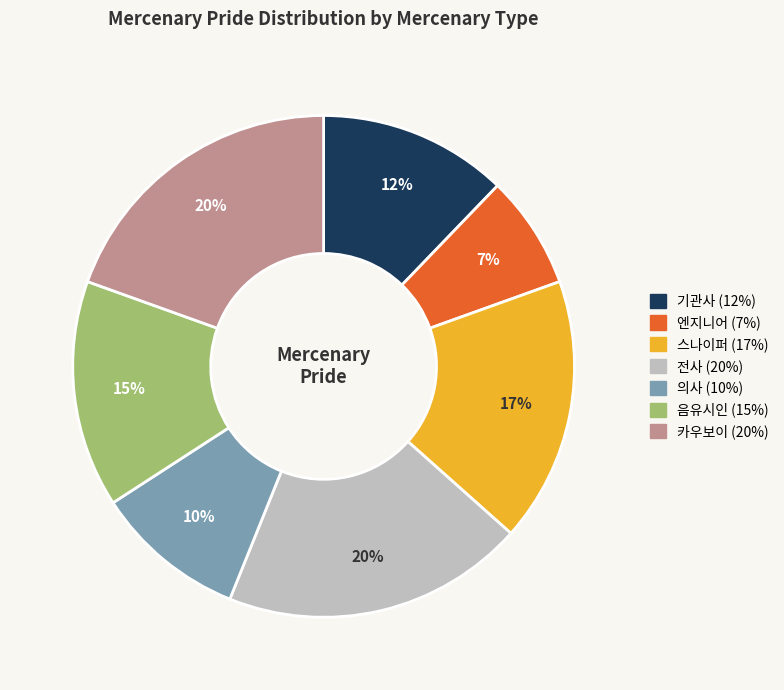

How many segments does this pie chart have?

7